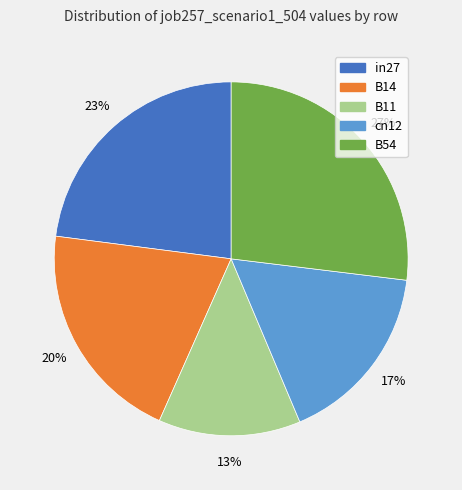

Do B14 and cn12 together represent more than half of the pie?

No